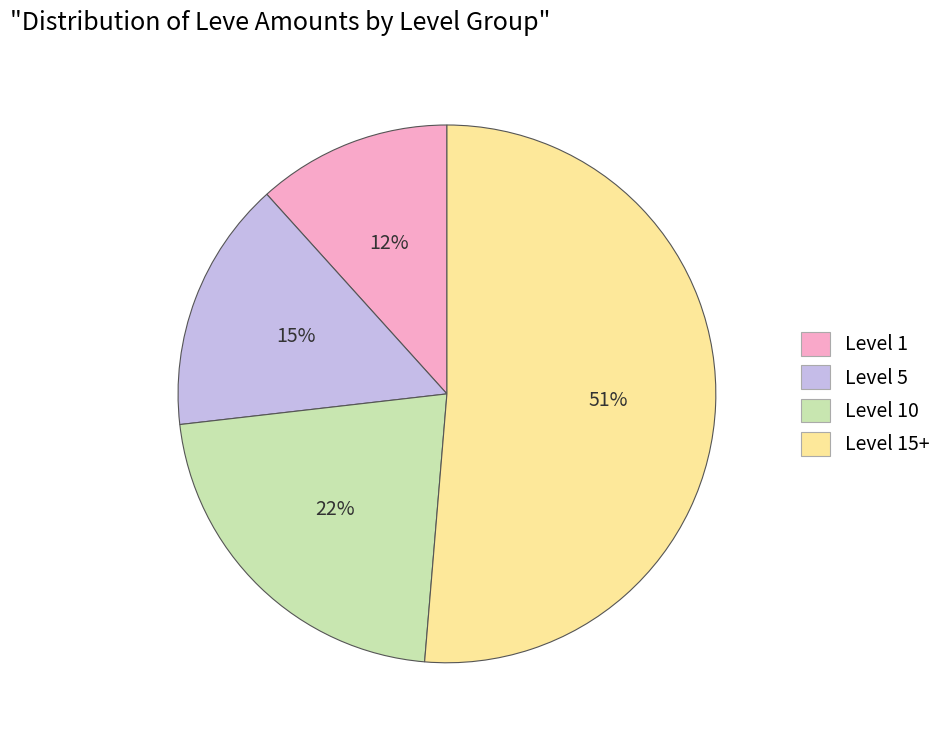

Which category has the biggest portion of the pie?

Level 15+